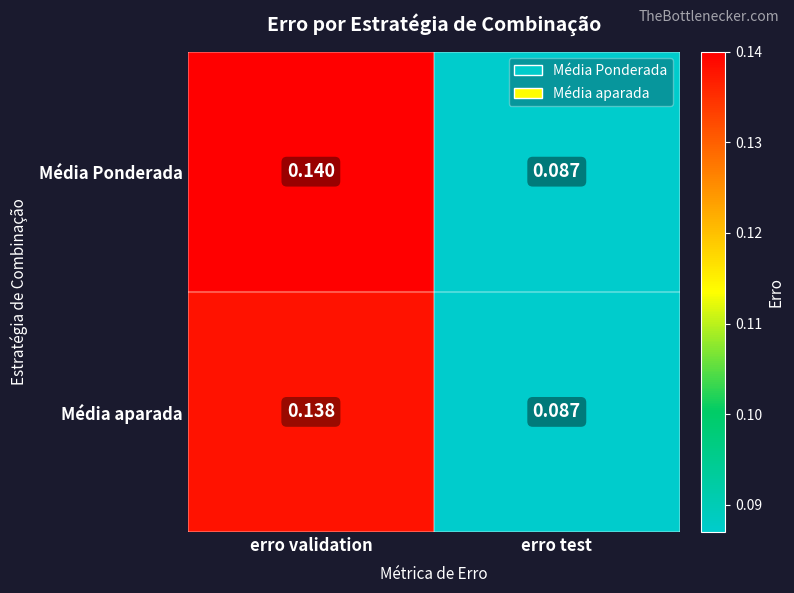

Which category has the lowest value across all series?

erro test